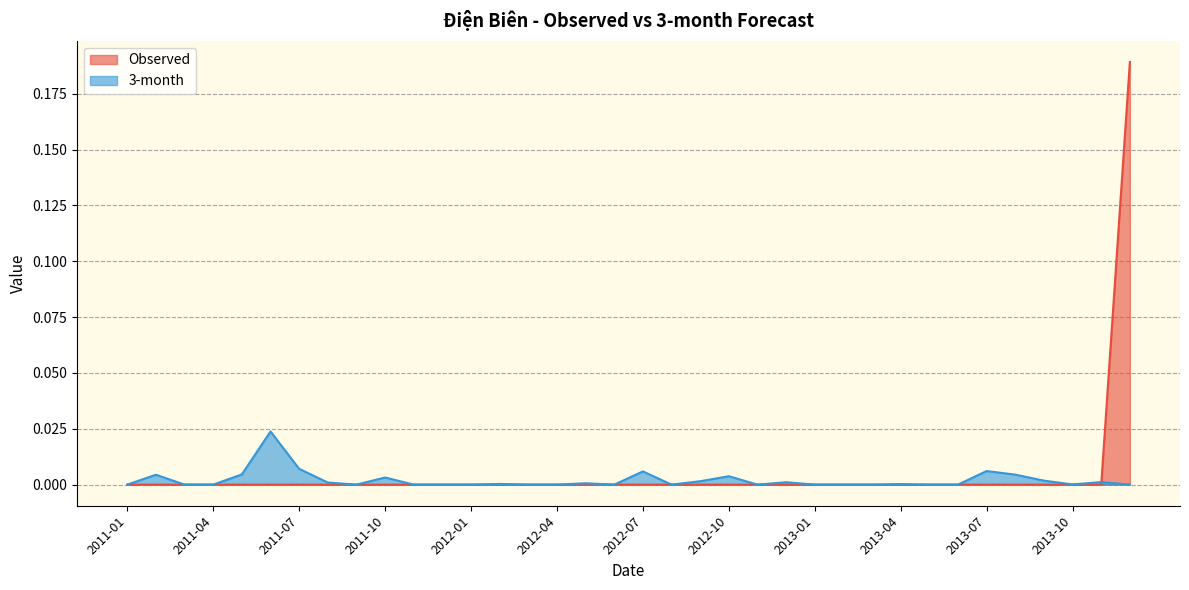

Does the chart have visible grid lines?

Yes